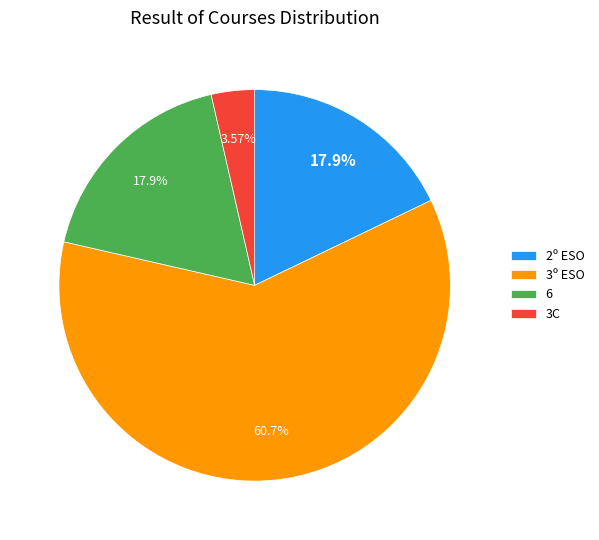

Count the number of slices in the pie.

4